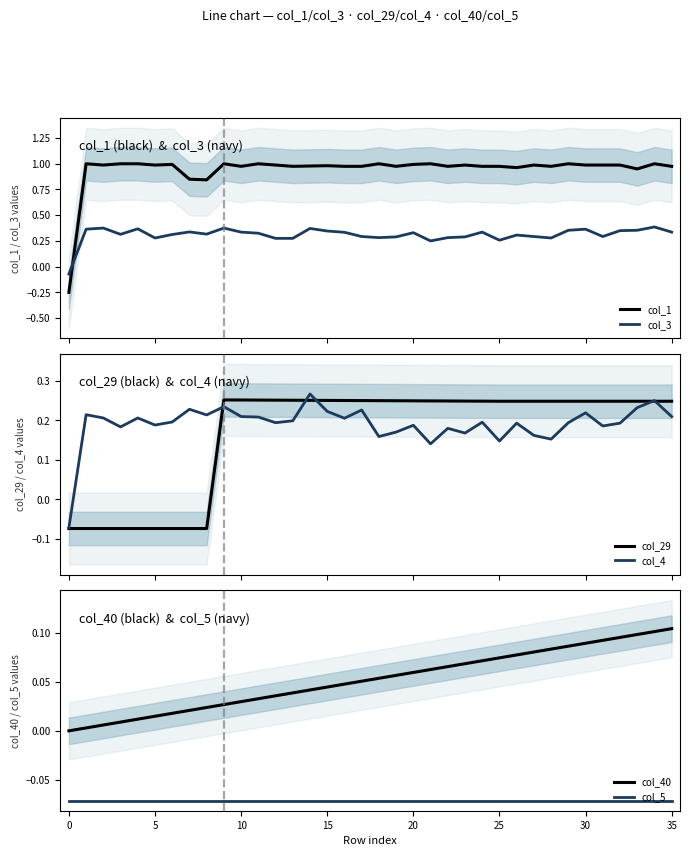

What is the label of the 17th point from the right?

19